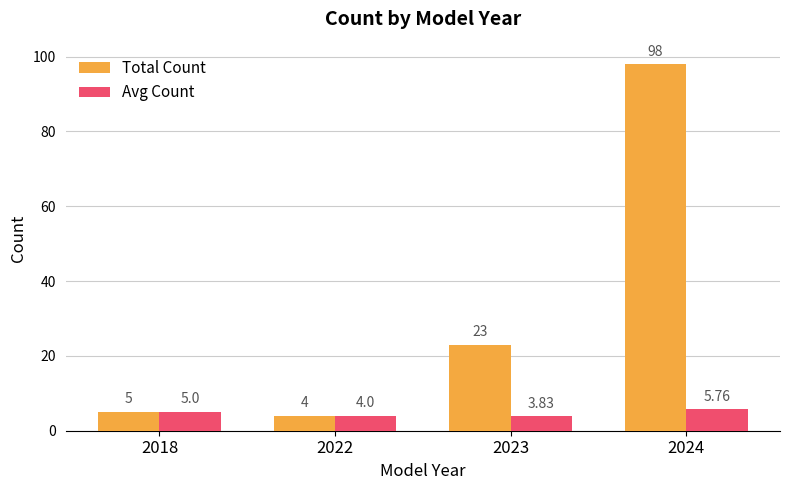

Which category has the lowest value in the Avg Count series?

2023